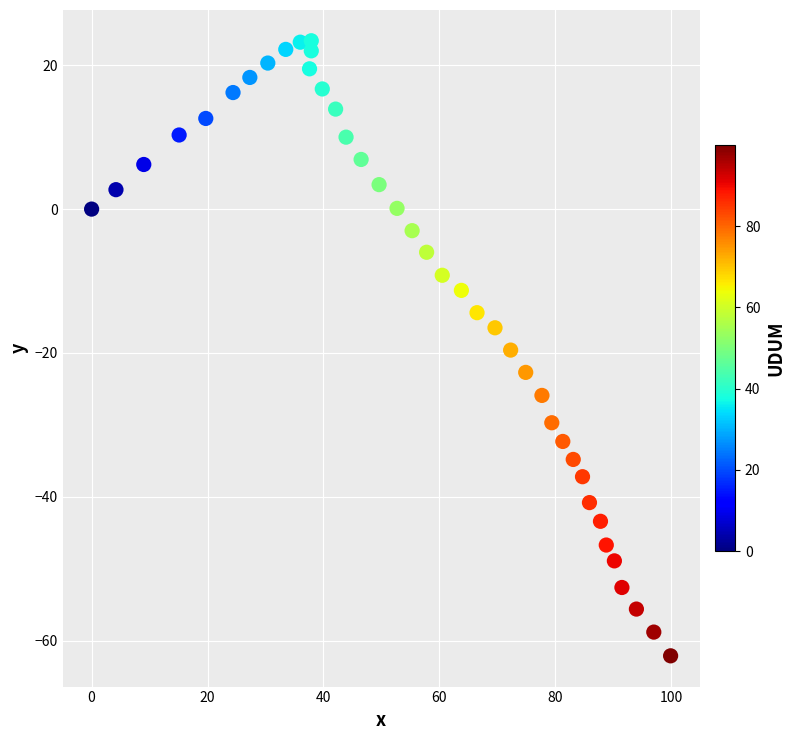

What is the range of Y values (max minus min)?

85.5